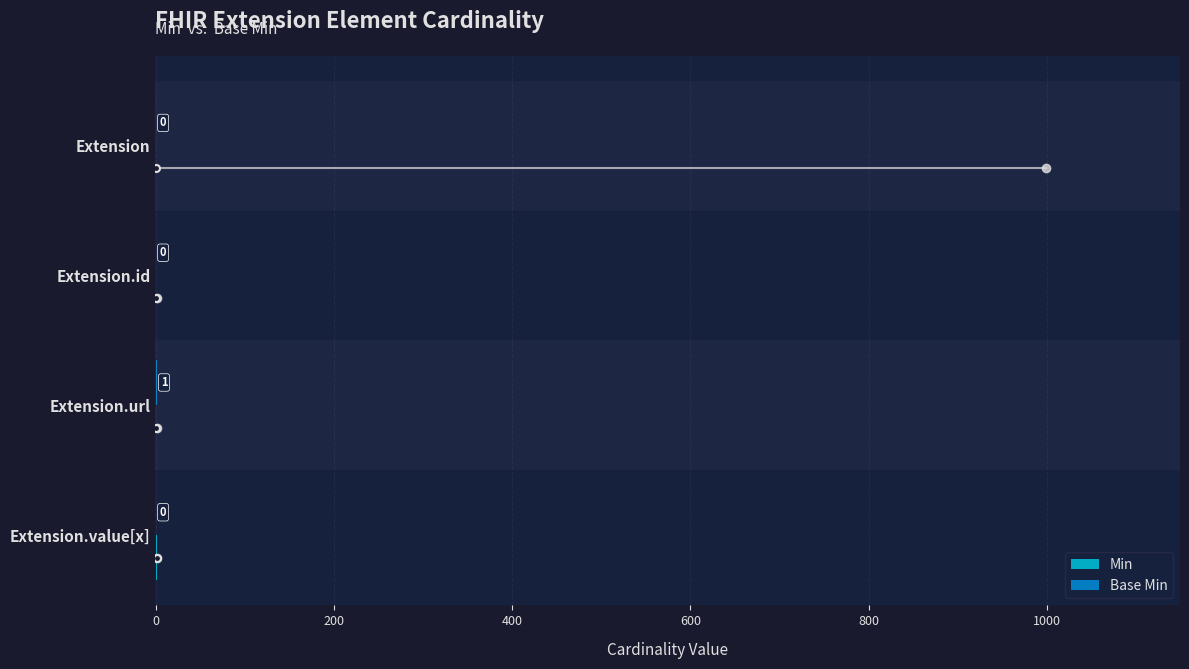

How many series are shown in this chart?

2